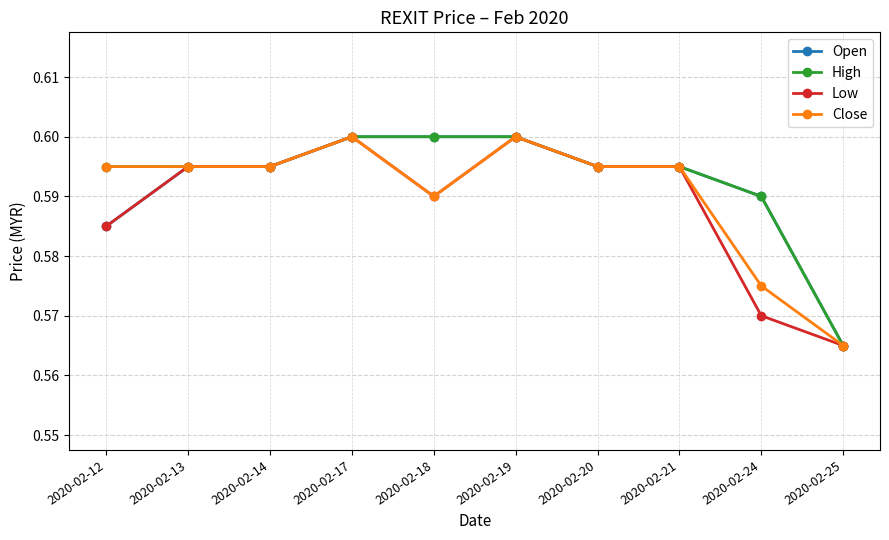

At which label is High closest to 0?

2020-02-25